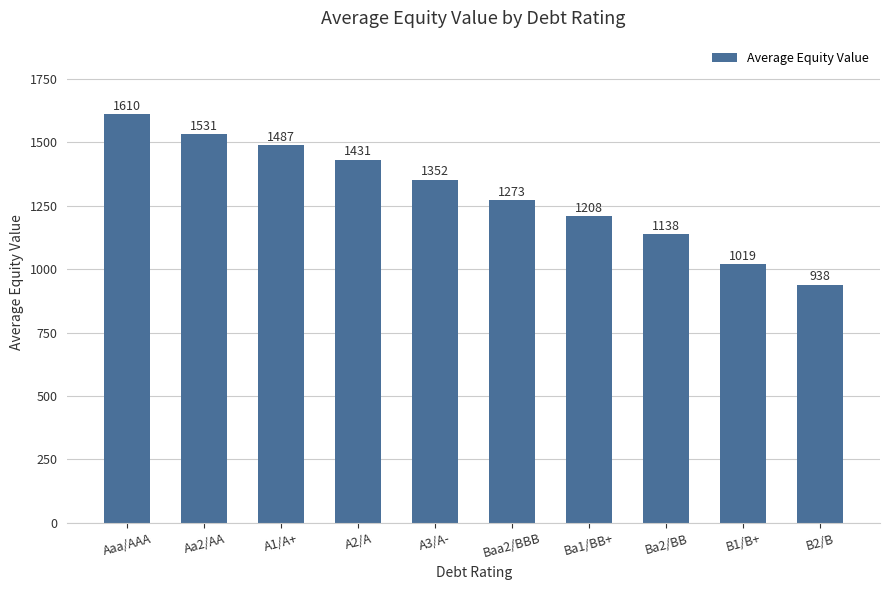

What is the smallest value displayed?

938.3